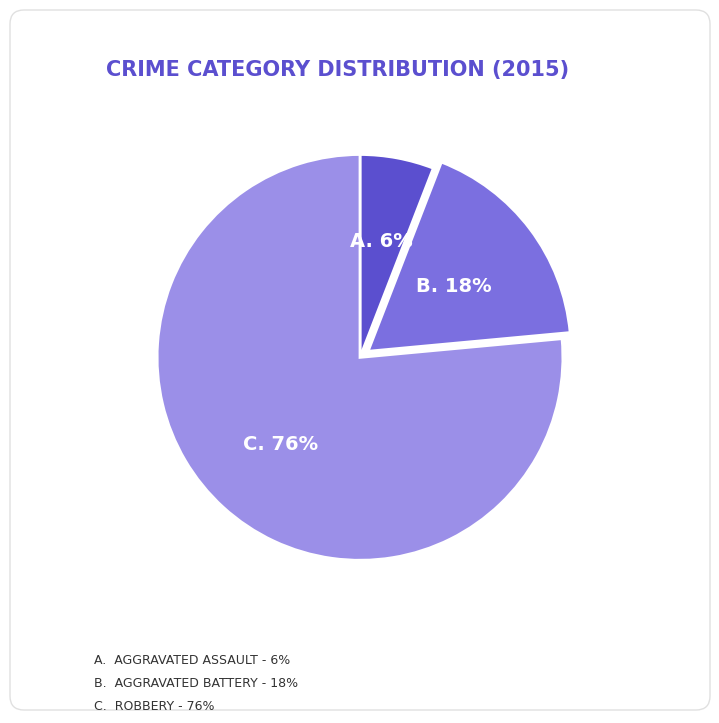

Is there any slice that represents more than half of the pie?

Yes